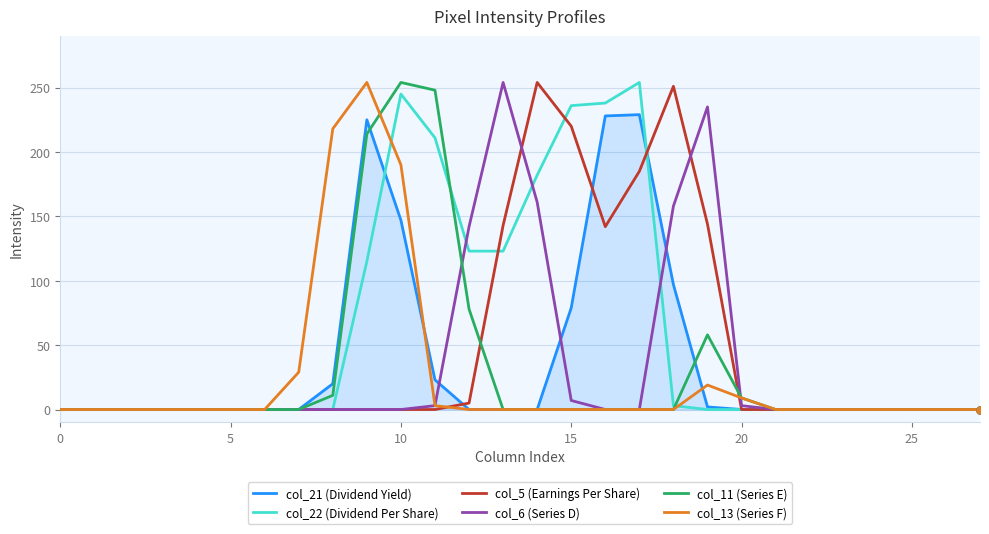

What is the greatest value displayed?

254